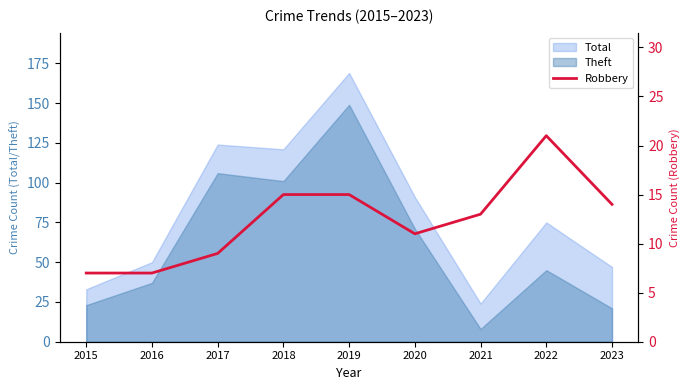

What is the change in value from 2016 to 2017?

+2